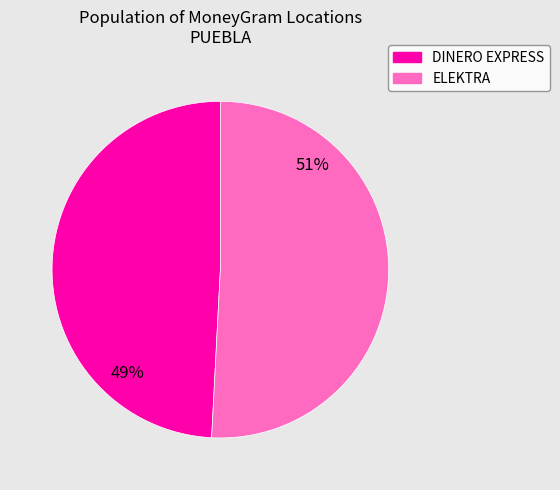

Which category has the smallest portion of the pie?

DINERO EXPRESS